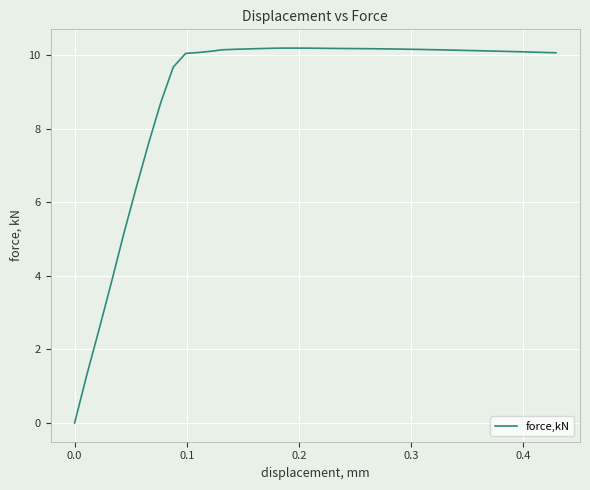

What is the greatest value displayed?

10.2